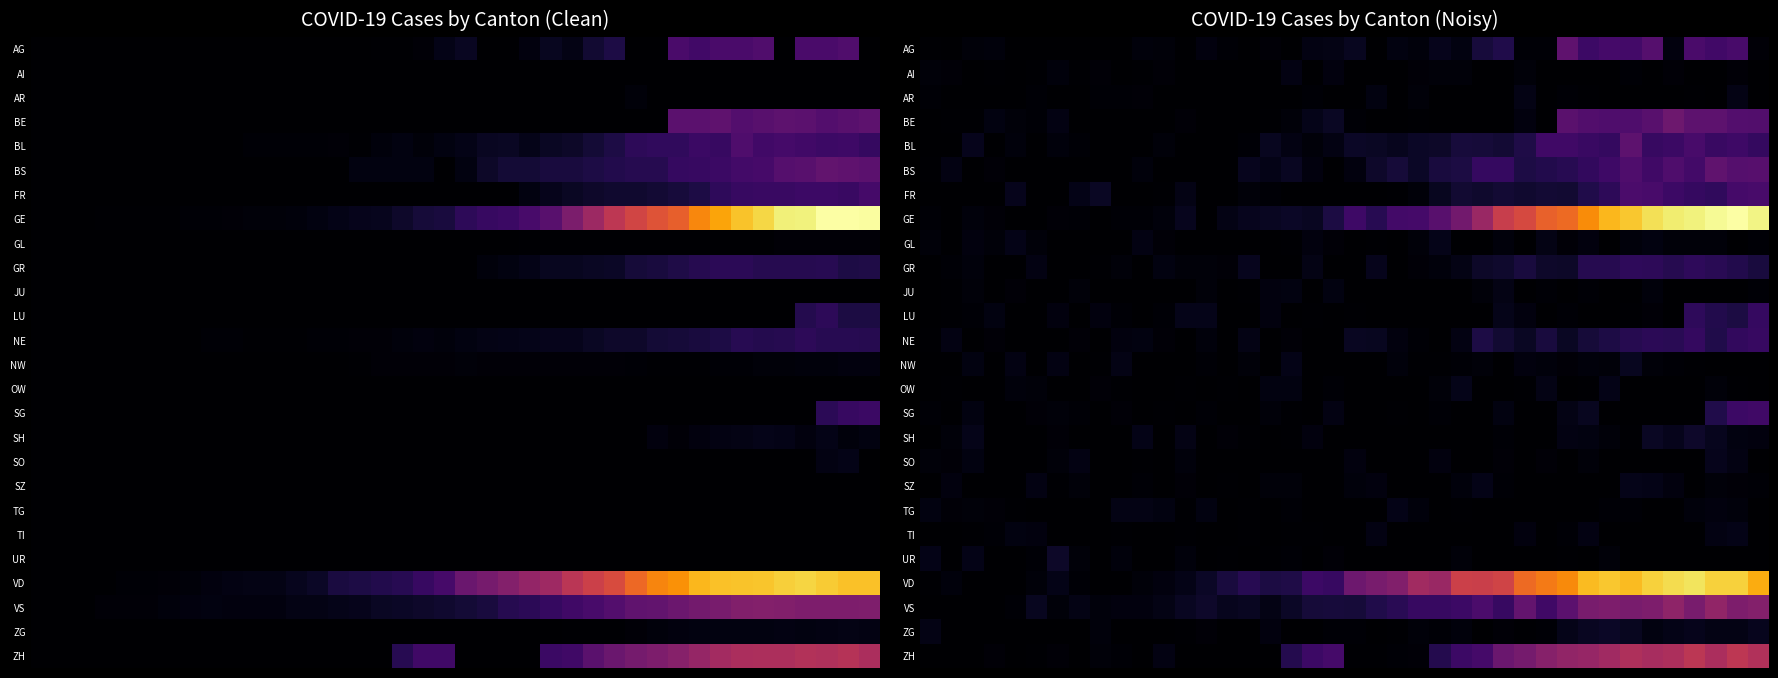

Which series has the widest spread of values?

GE